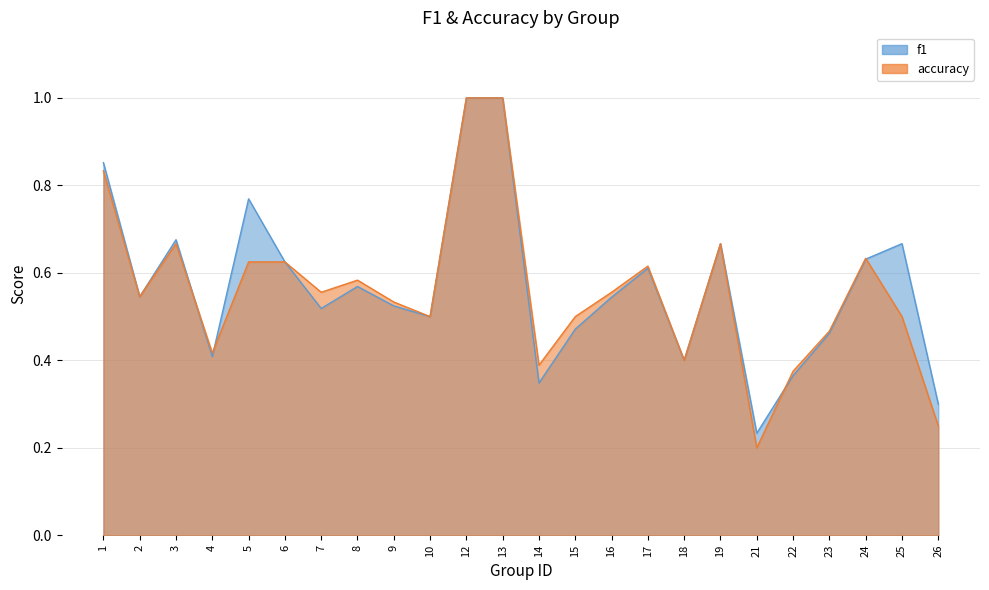

Is it true that accuracy equals 0.5 at 25?

True